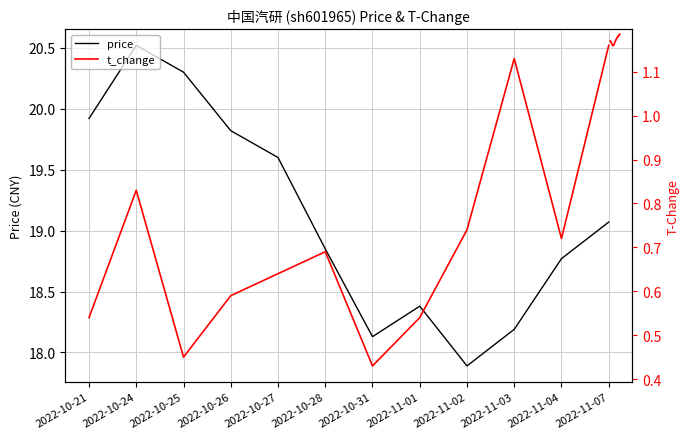

What is the value of the price point at the 3rd from the left?

20.3